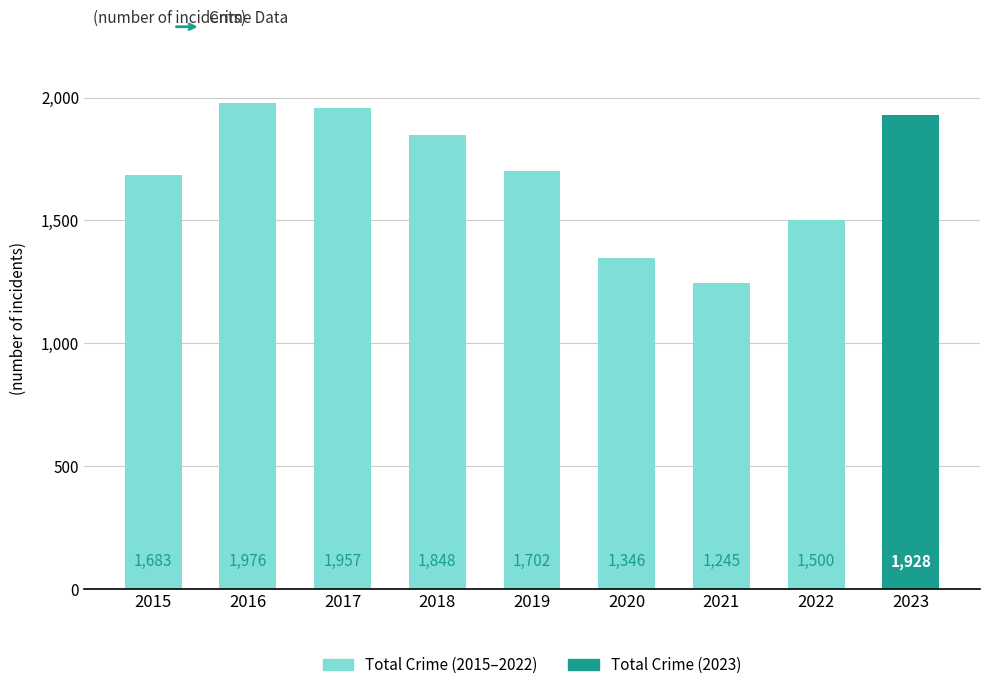

List the labels in order of value, largest first.

2016, 2017, 2023, 2018, 2019, 2015, 2022, 2020, 2021